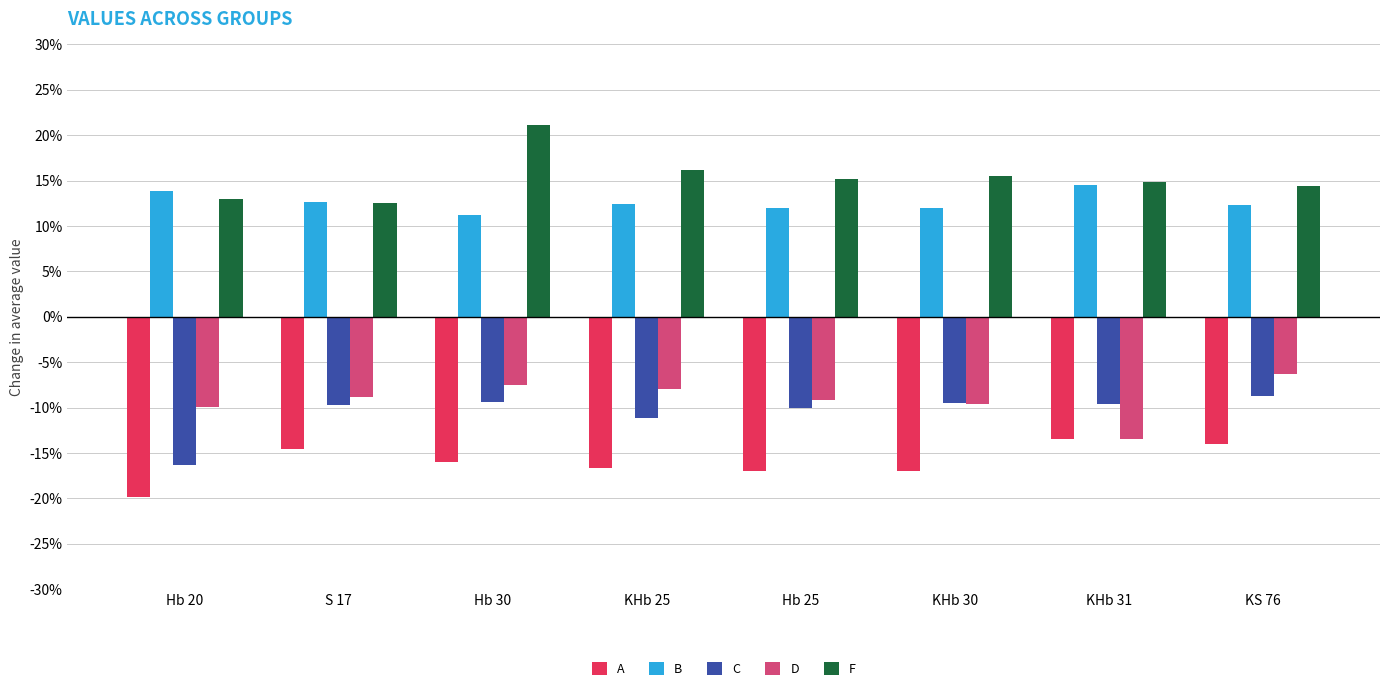

Is the value of F at Hb 30 greater than the value of C at Hb 20?

Yes